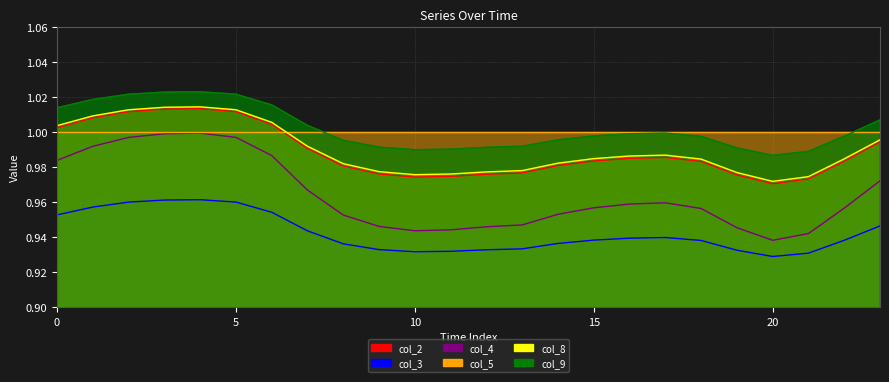

What is the sum of all col_2 values?

23.7